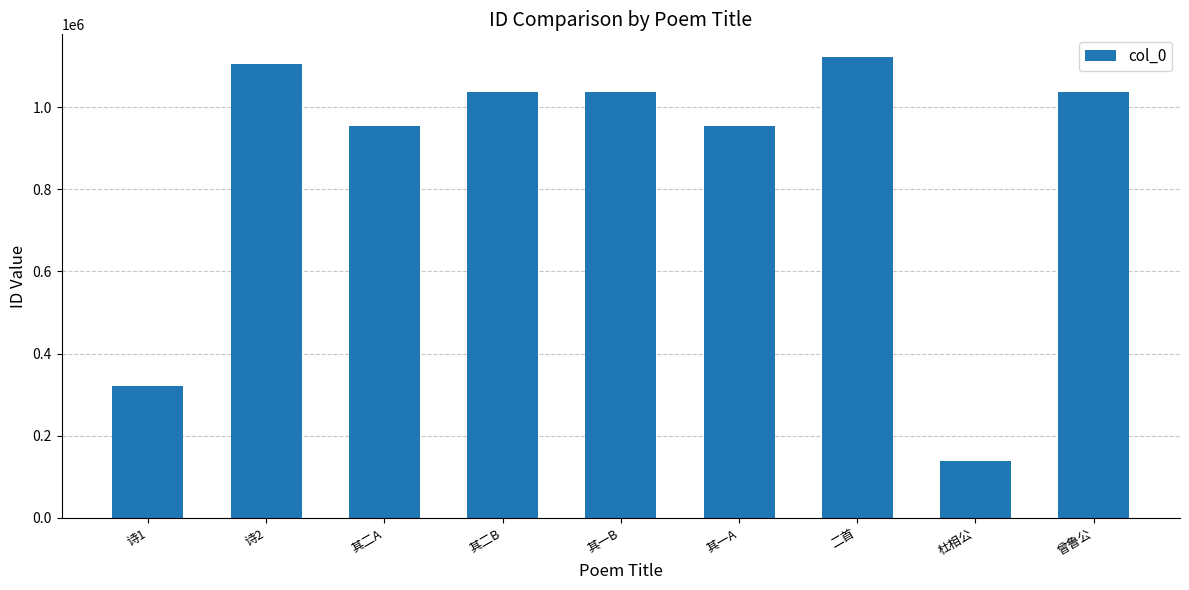

Approximately how many times larger is the value at 其二A compared to 诗1?

3.0